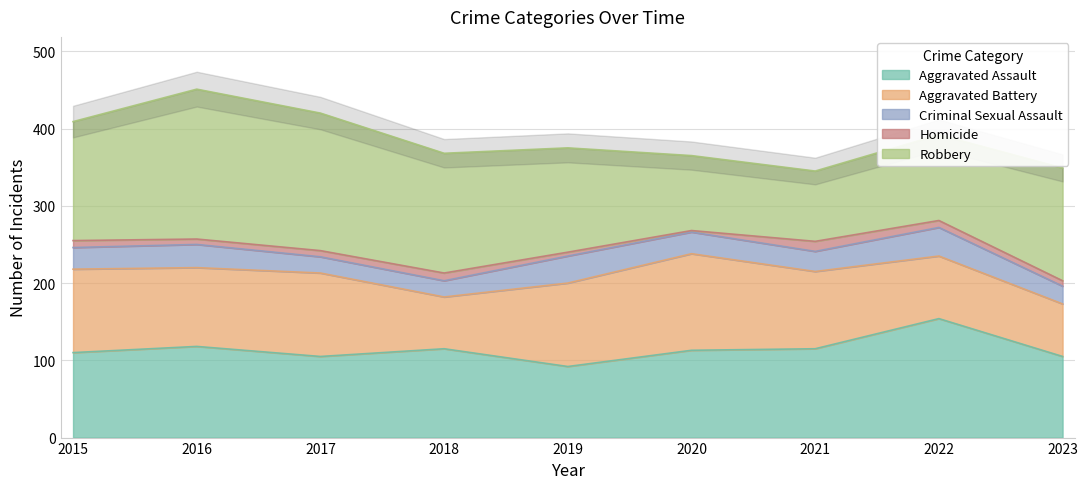

What is the difference between the maximum and minimum values in the Homicide series?

11